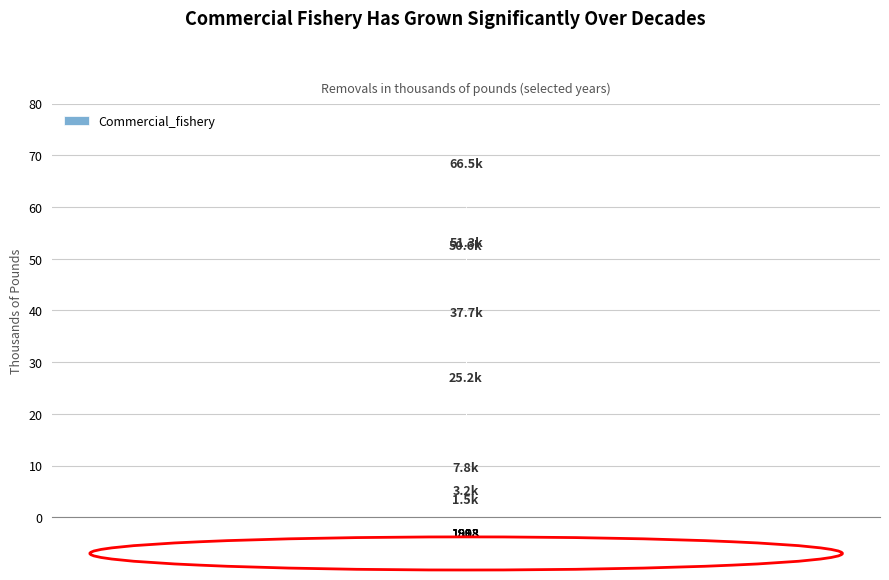

Are the bars horizontal?

No